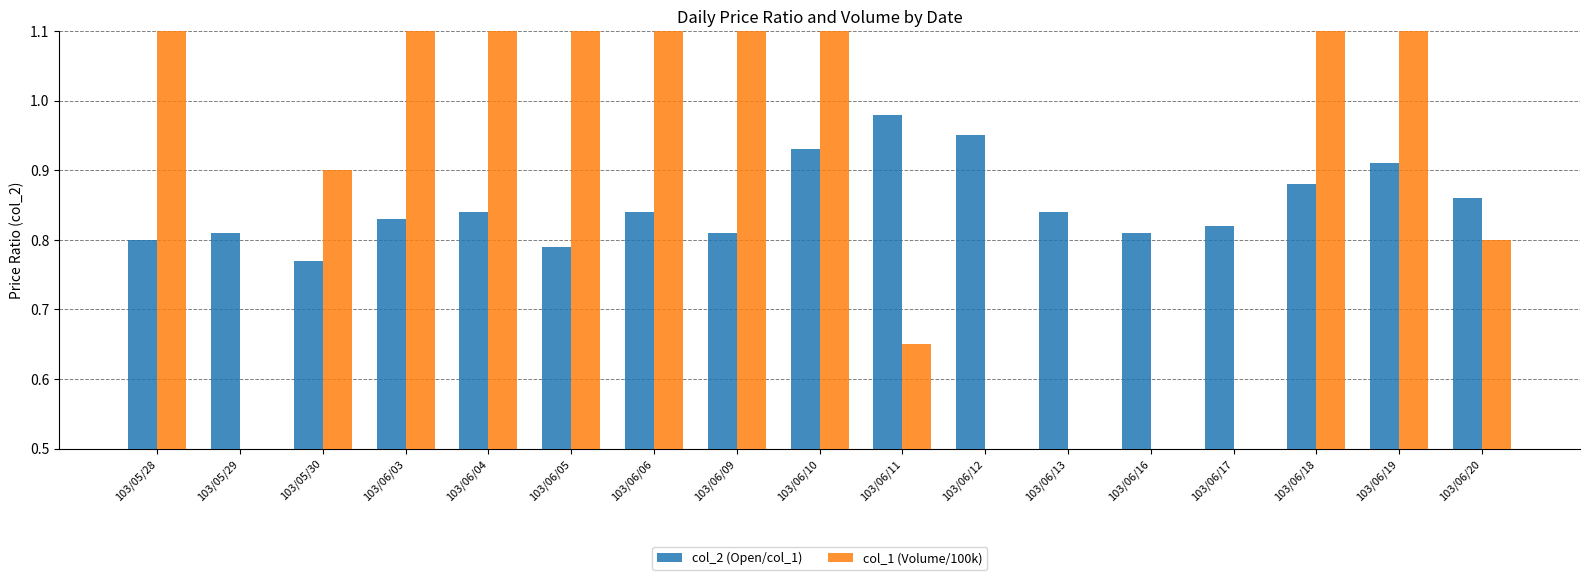

Reading left to right, extract all data points from this chart.

col_2 (Open/col_1): 0.8	0.8	0.8	0.8	0.8	0.8	0.8	0.8	0.9	1.0	0.9	0.8	0.8	0.8	0.9	0.9	0.9
col_1 (Volume/100k): 1.2	0.3	0.9	3.0	3.9	1.8	2.4	7.7	6.8	0.7	0.5	0.1	0.3	0.5	2.5	1.7	0.8